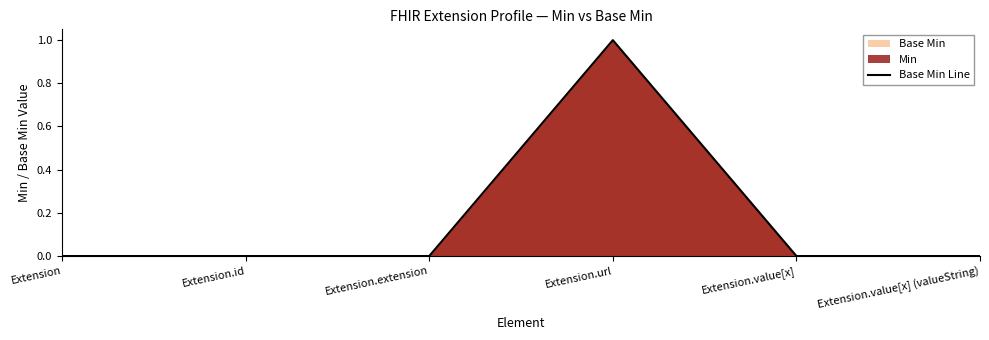

Where is the first local maximum?

Extension.url